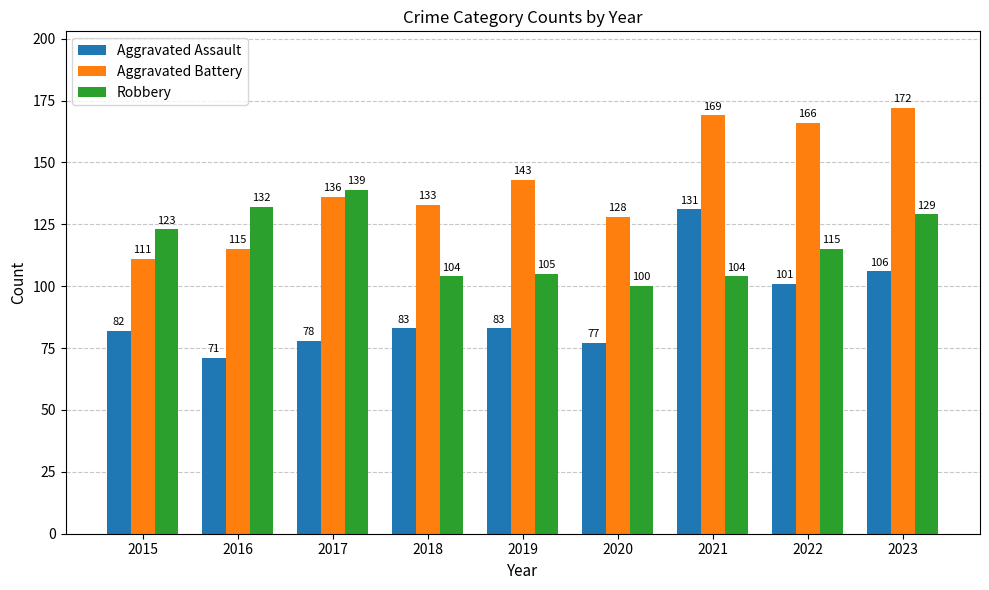

What are all the series names shown in the legend?

Aggravated Assault, Aggravated Battery, Robbery